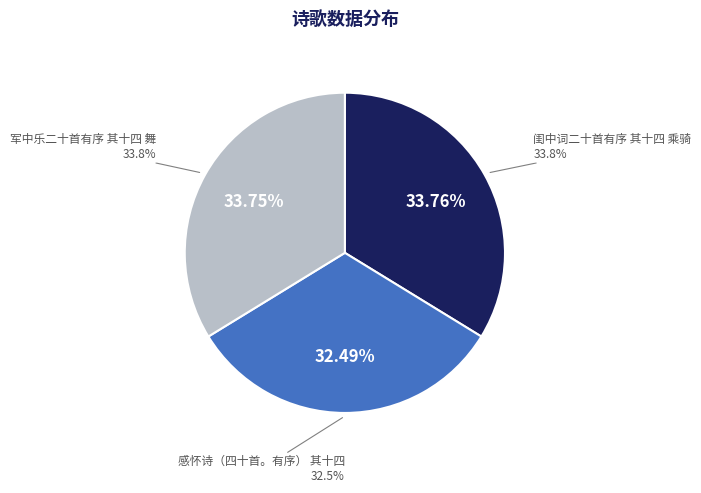

Which has a higher value, 军中乐二十首有序 其十四 舞 or 感怀诗（四十首。有序） 其十四?

军中乐二十首有序 其十四 舞